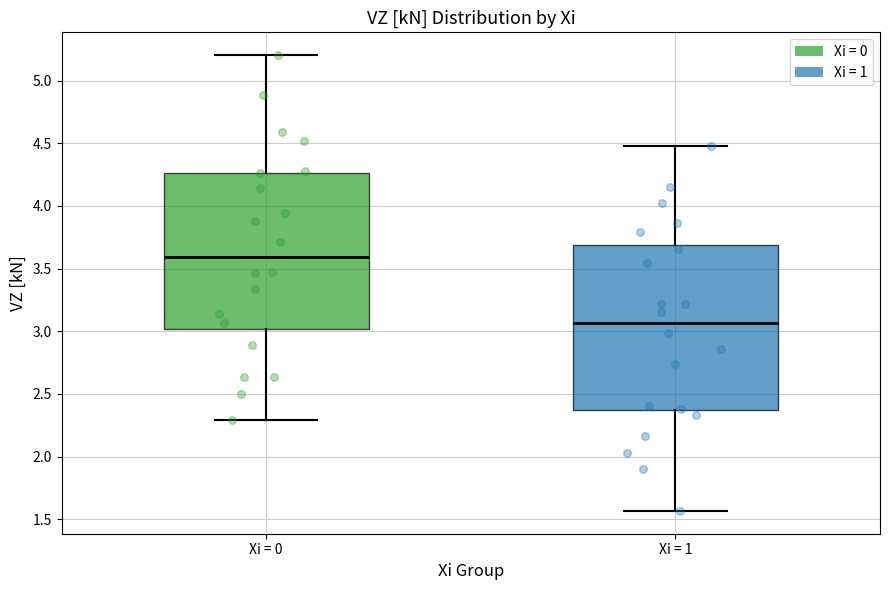

Where is the upper edge of the box for Xi = 1 on the y-axis? The values are not printed on the chart, so give them approximately, as read against the axis.

3.70